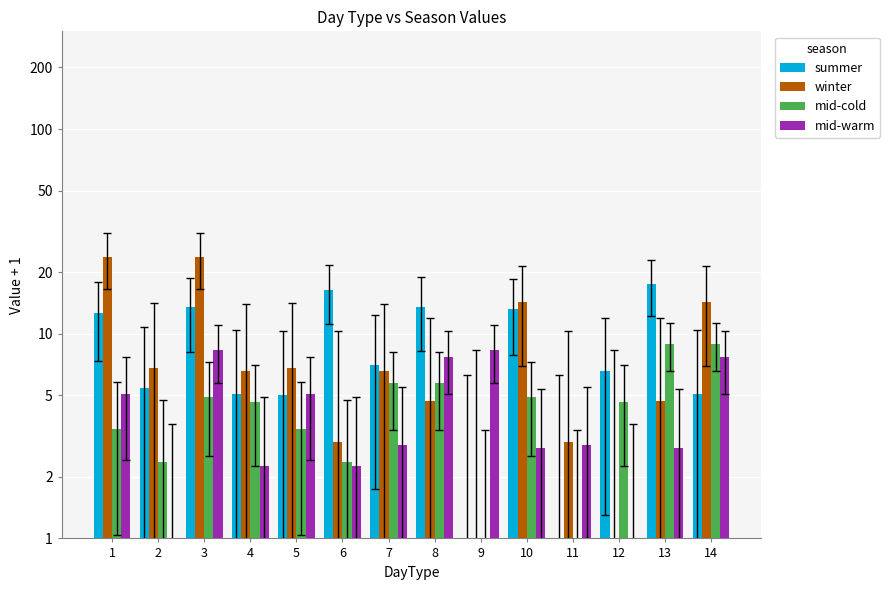

The value of winter at 11 is 3.0. True or false?

True